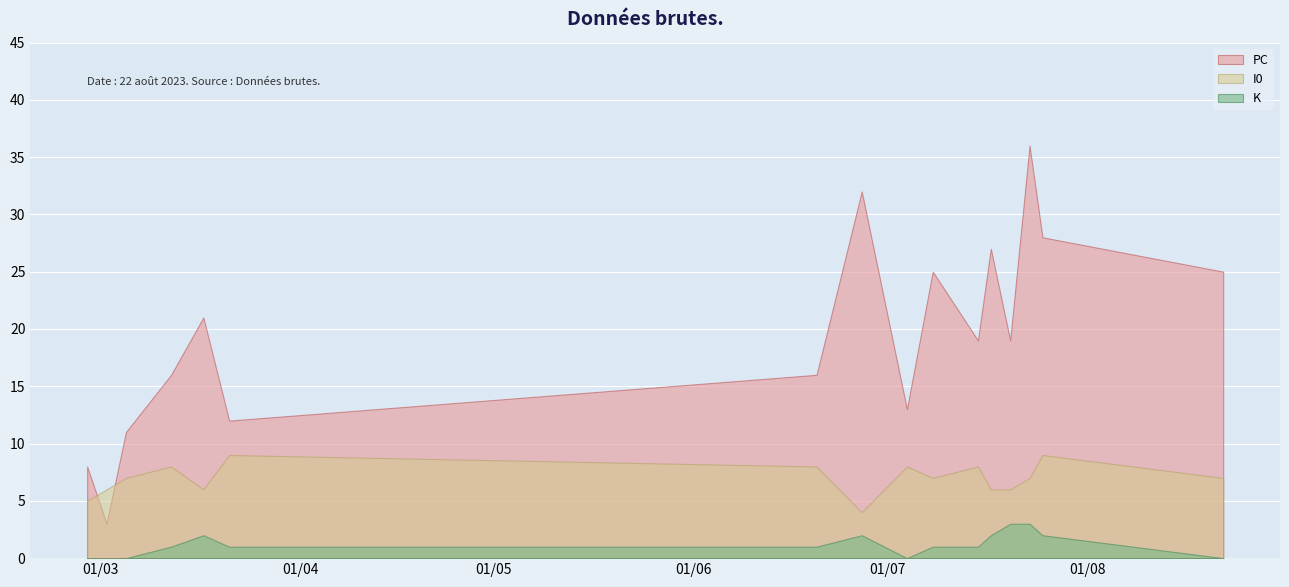

What is the spread (max minus min) of values at 2023-08-22?

25